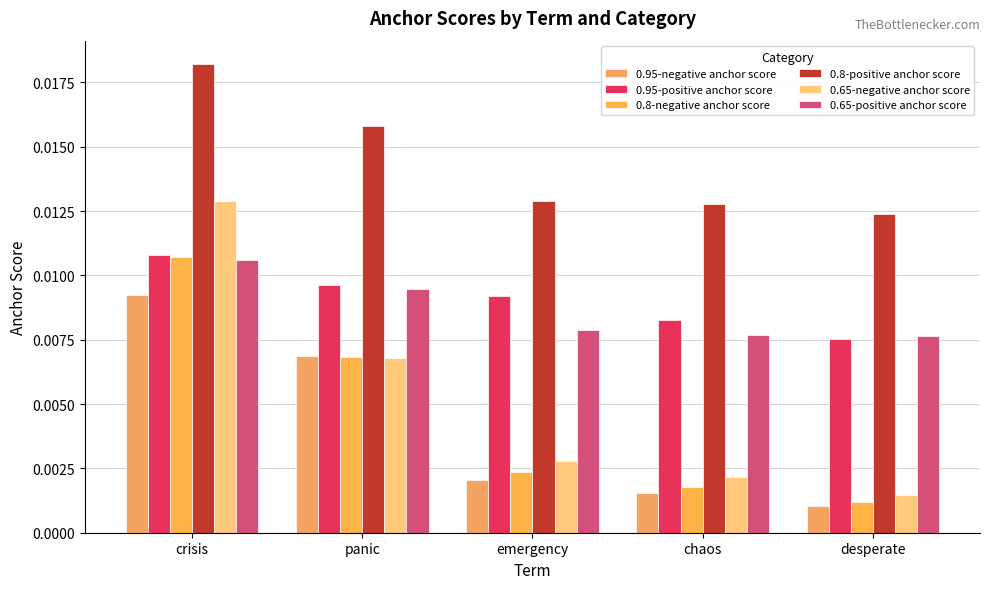

At which label is 0.8-positive anchor score closest to 0?

desperate